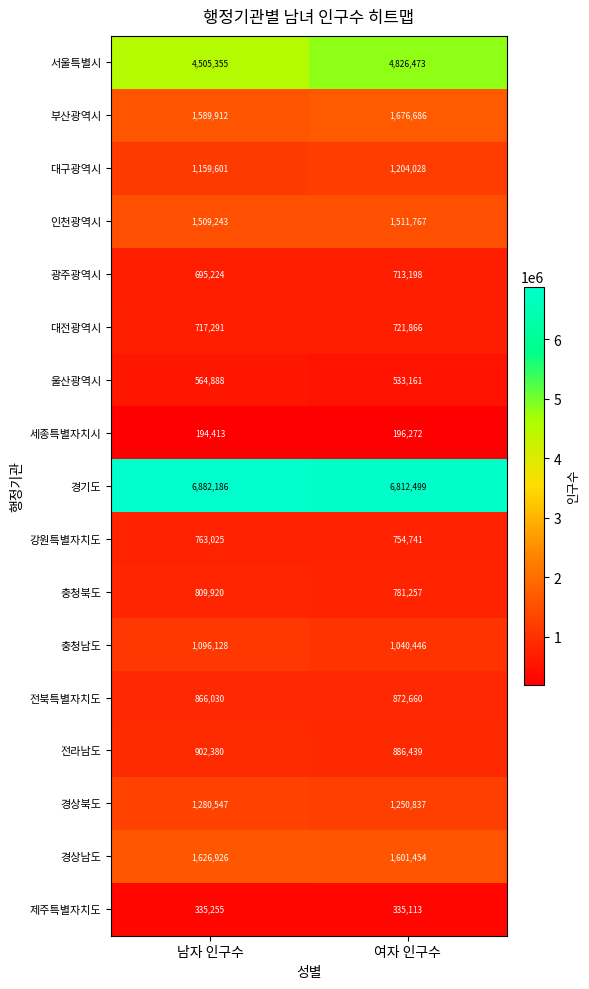

At how many categories does at least one series exceed 5345174?

2